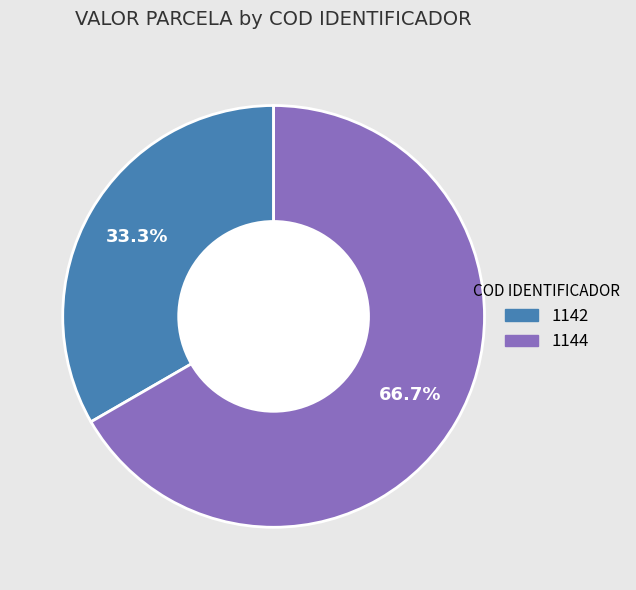

What portion of the pie excludes 1142?

66.7%